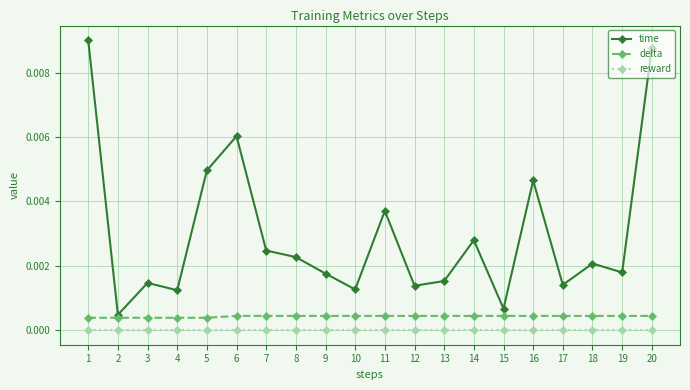

Which series has the largest total across all categories?

time